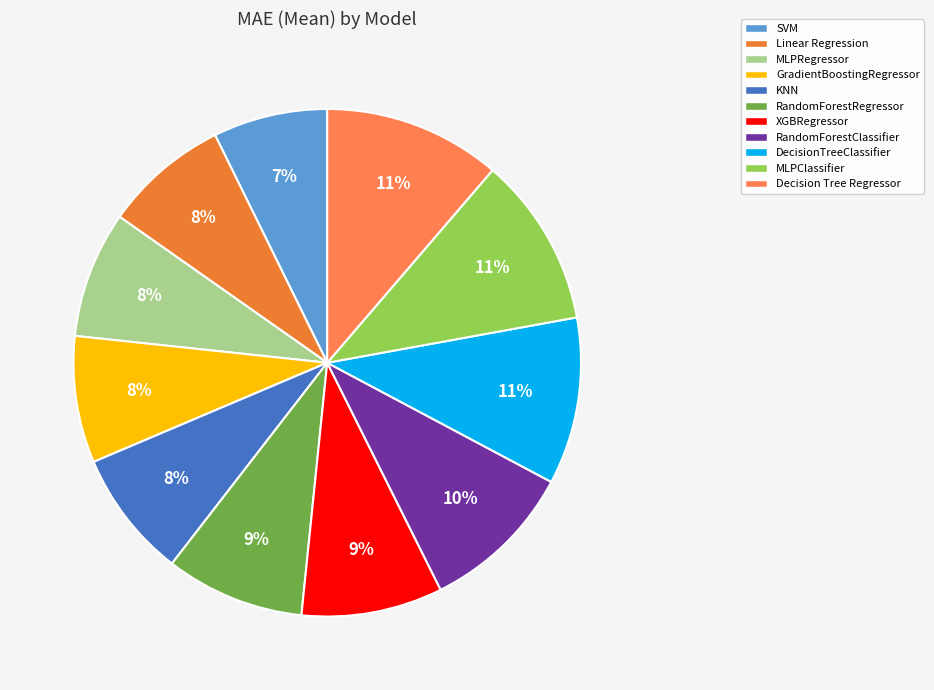

To the nearest percent, what percentage of the pie is RandomForestRegressor?

9%